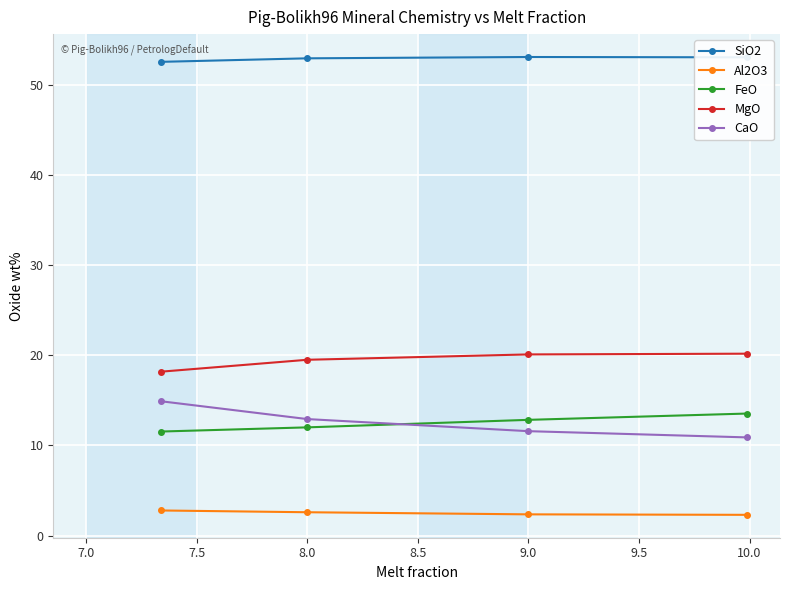

What is the minimum value for Al2O3?

2.3